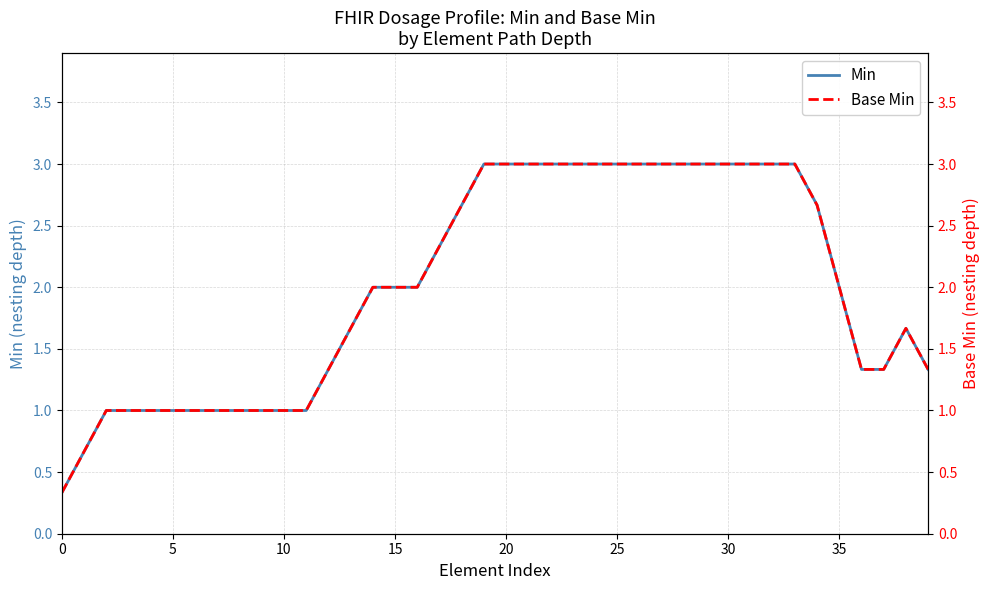

Reading left to right, transcribe all the data shown in this chart.

Min: 0.3	0.7	1.0	1.0	1.0	1.0	1.0	1.0	1.0	1.0	1.0	1.0	1.3	1.7	2.0	2.0	2.0	2.3	2.7	3.0	3.0	3.0	3.0	3.0	3.0	3.0	3.0	3.0	3.0	3.0	3.0	3.0	3.0	3.0	2.7	2.0	1.3	1.3	1.7	1.3
Base Min: 0.3	0.7	1.0	1.0	1.0	1.0	1.0	1.0	1.0	1.0	1.0	1.0	1.3	1.7	2.0	2.0	2.0	2.3	2.7	3.0	3.0	3.0	3.0	3.0	3.0	3.0	3.0	3.0	3.0	3.0	3.0	3.0	3.0	3.0	2.7	2.0	1.3	1.3	1.7	1.3